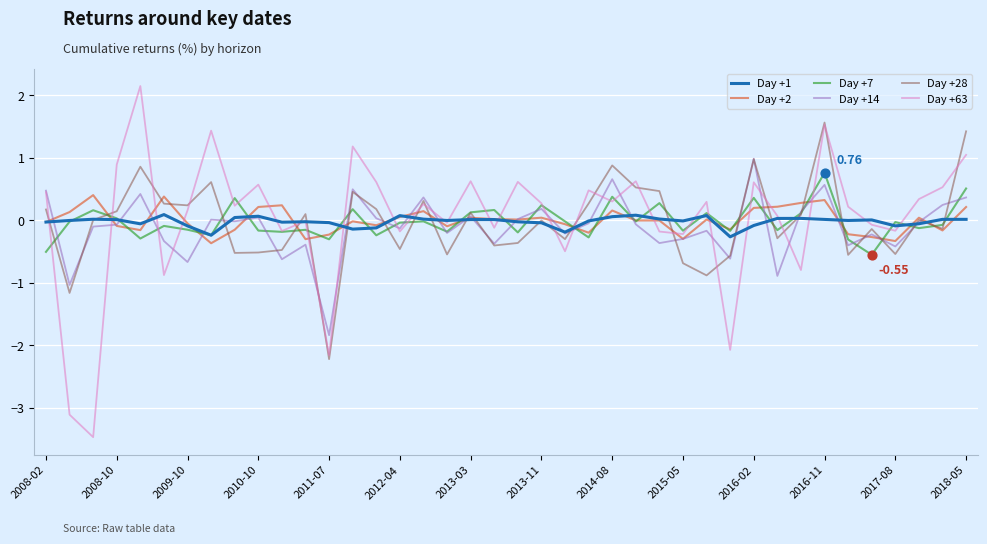

Which series has the widest spread of values?

Day +63